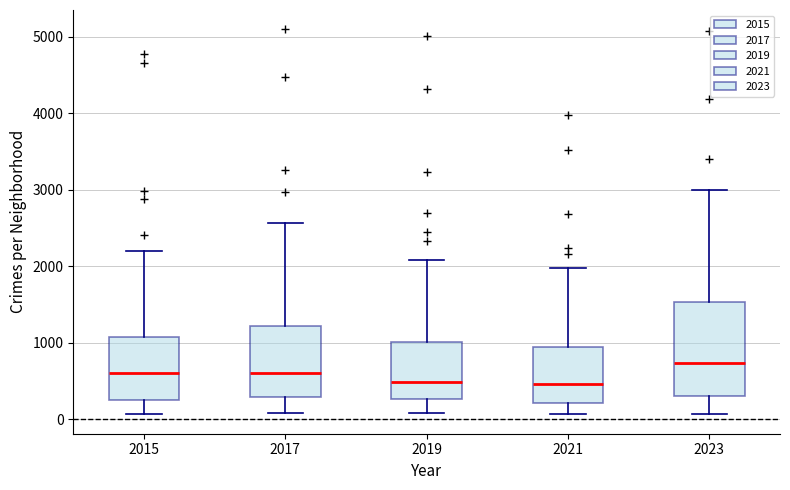

Which box has the highest median line?

2023